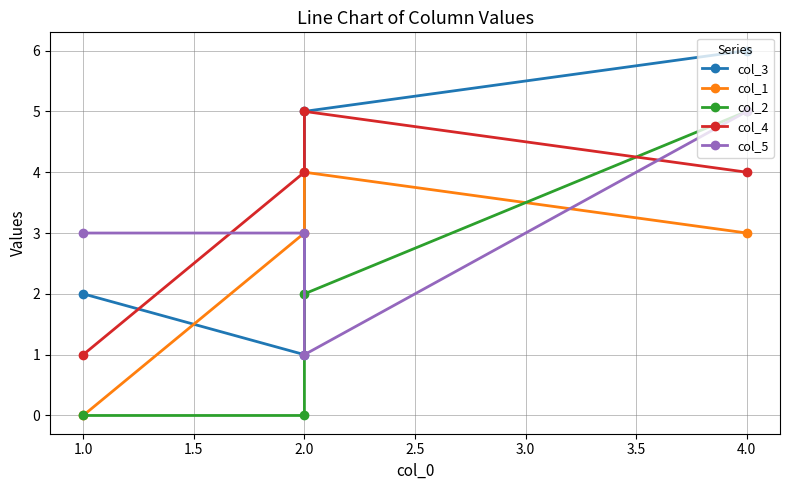

How many lines are shown in the chart?

5